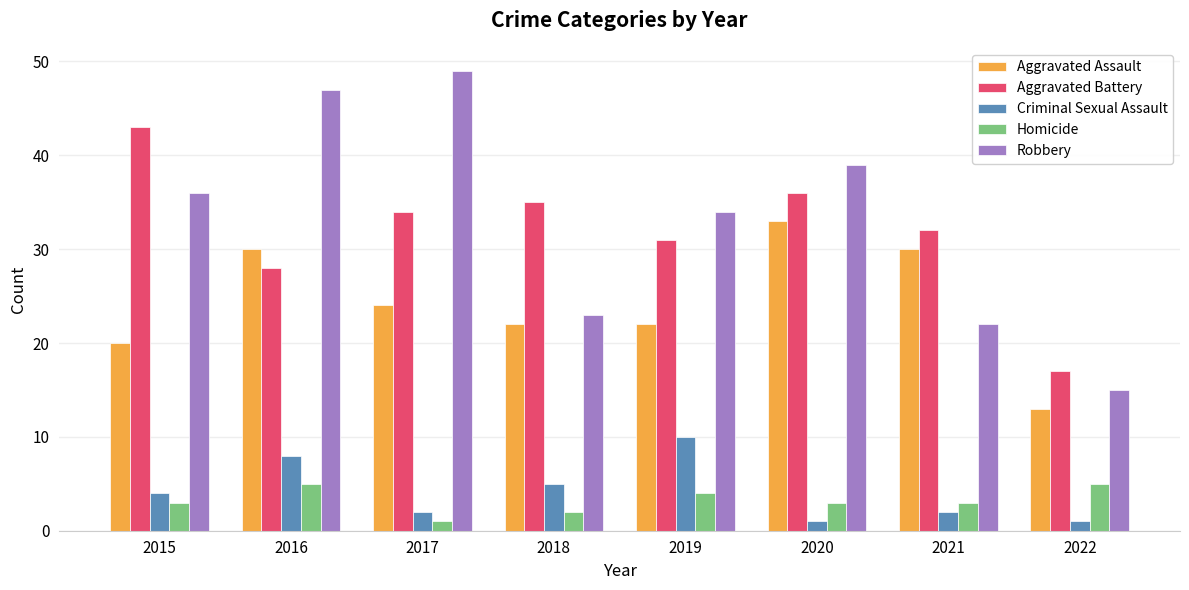

What is the lowest value of the Aggravated Battery series?

17